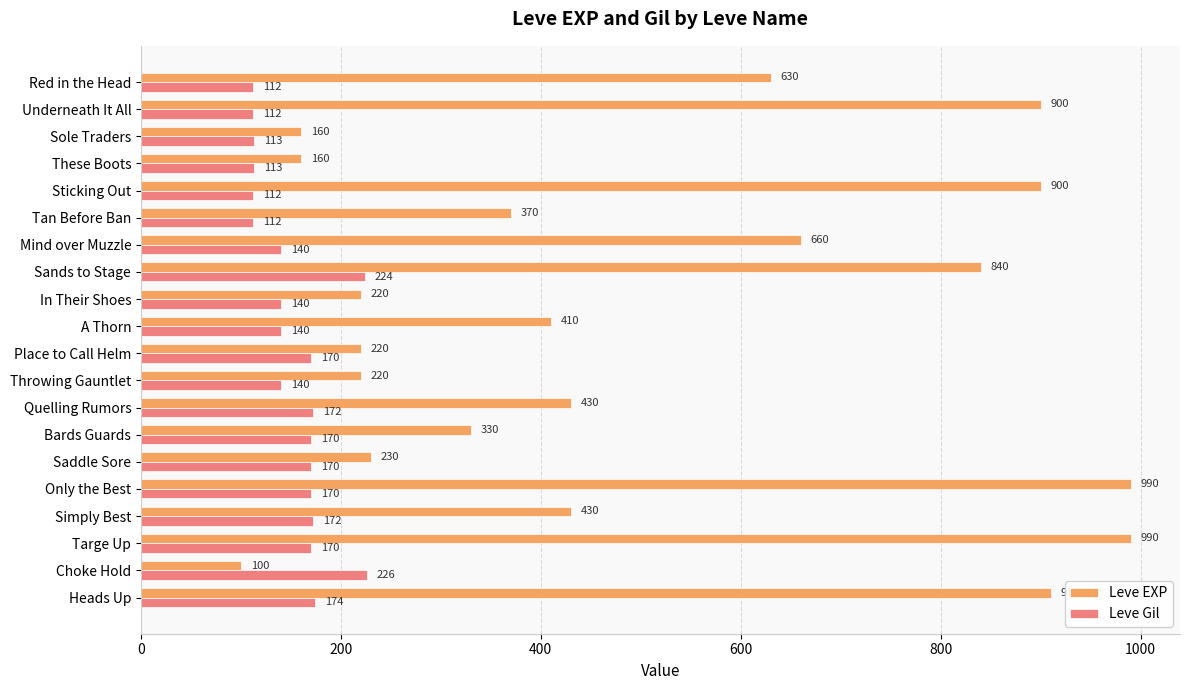

Which category has the lowest value across all series?

Choke Hold